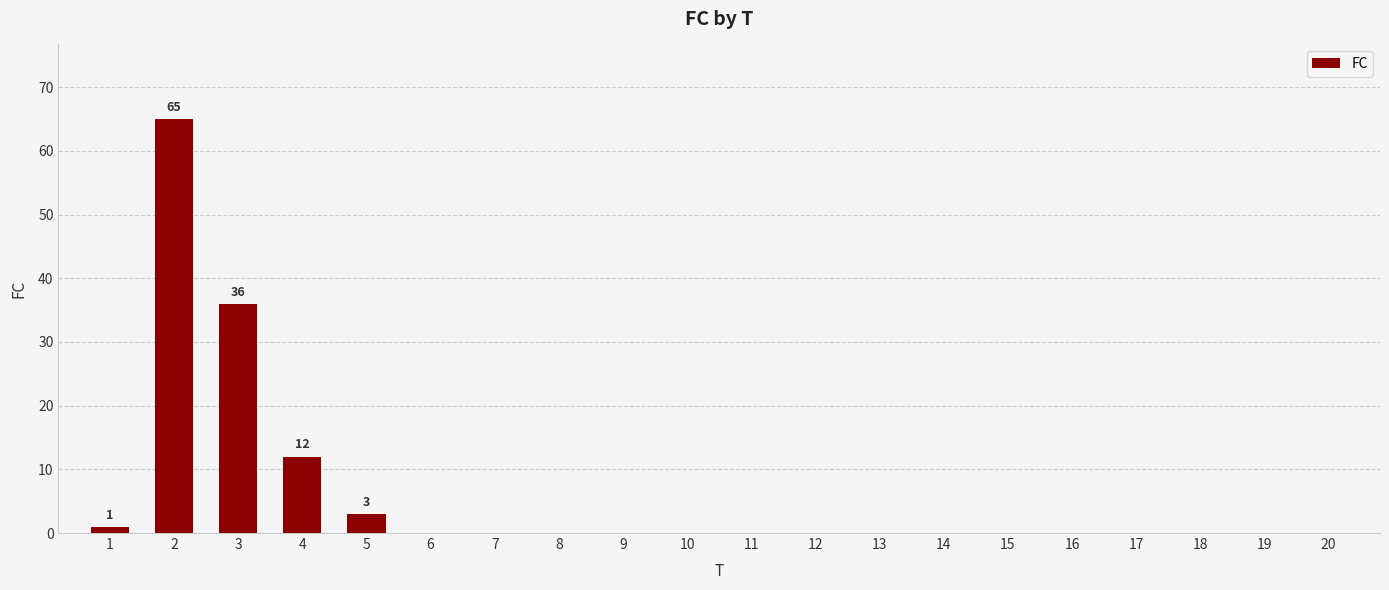

What is the sum of all values?

117